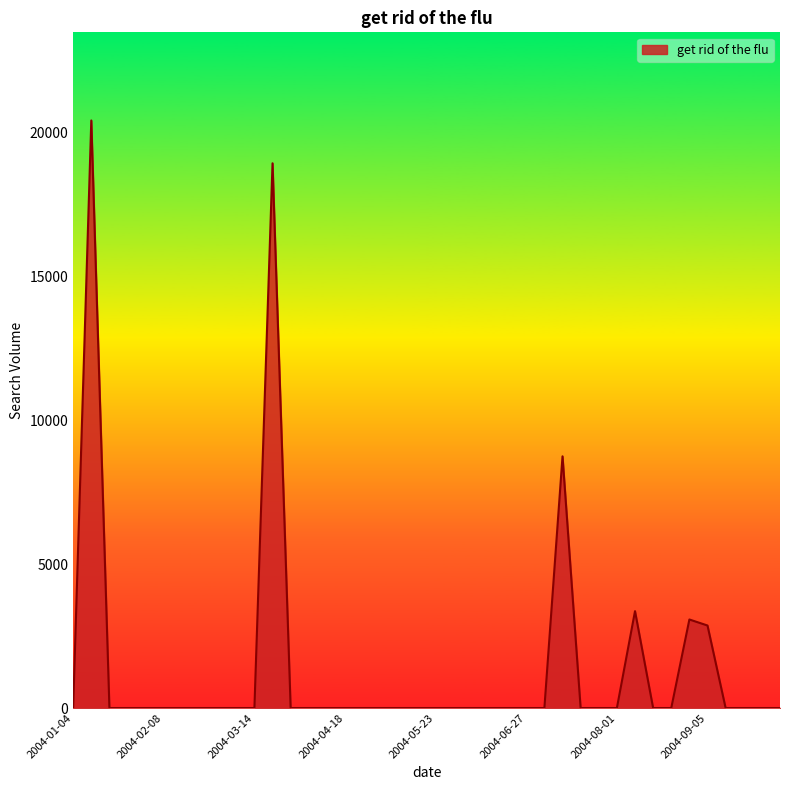

What is the difference between the maximum and minimum values?

20404.3